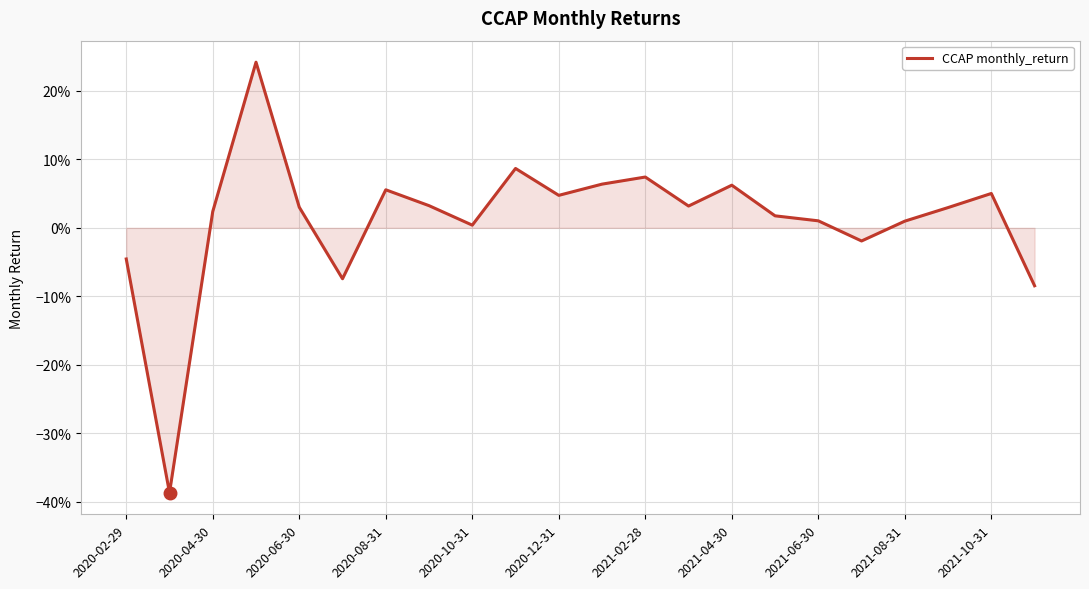

Does the chart display data point markers on the line(s)?

No